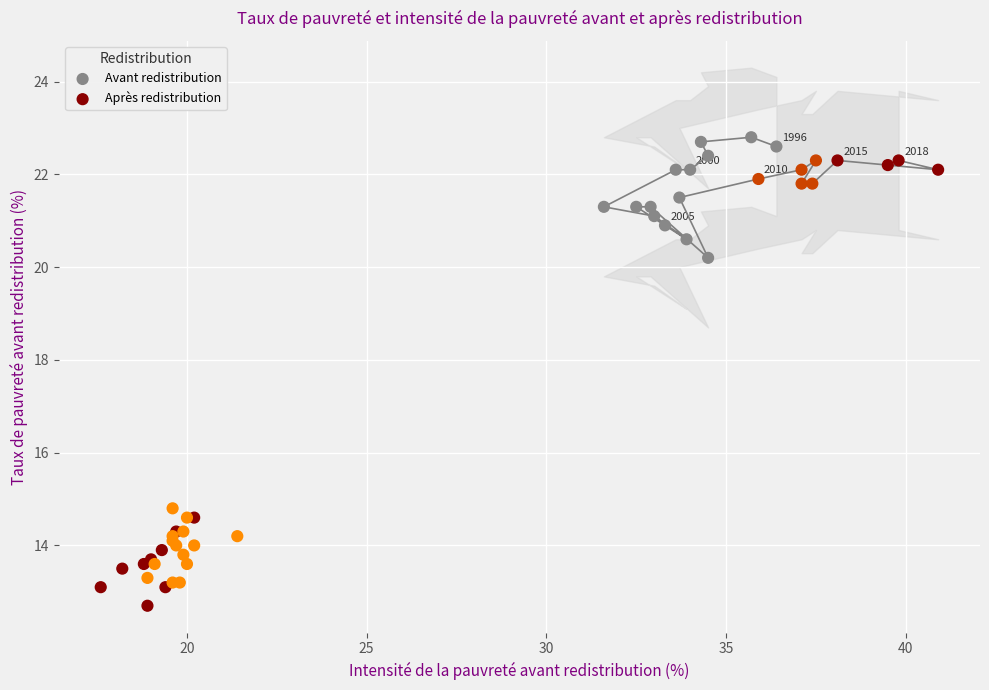

Which series reaches the minimum Y coordinate?

Après redistribution